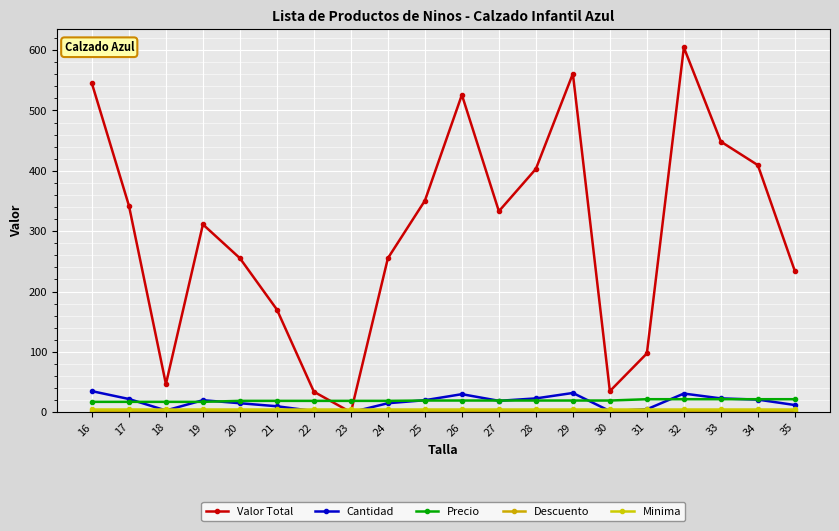

Which series has the largest range (max minus min)?

Valor Total